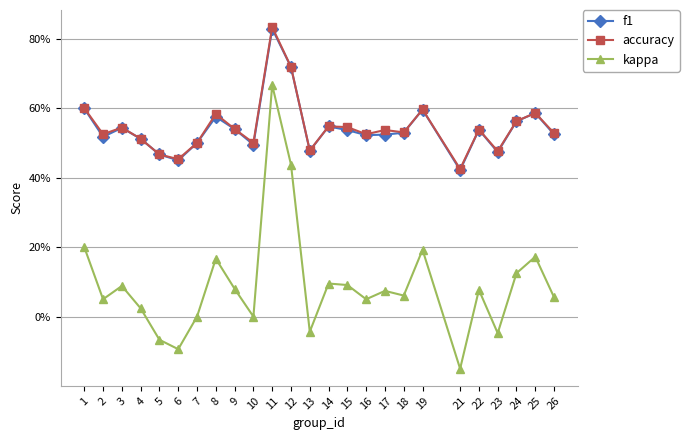

What is the value of the f1 point at the 15th from the left?

0.5